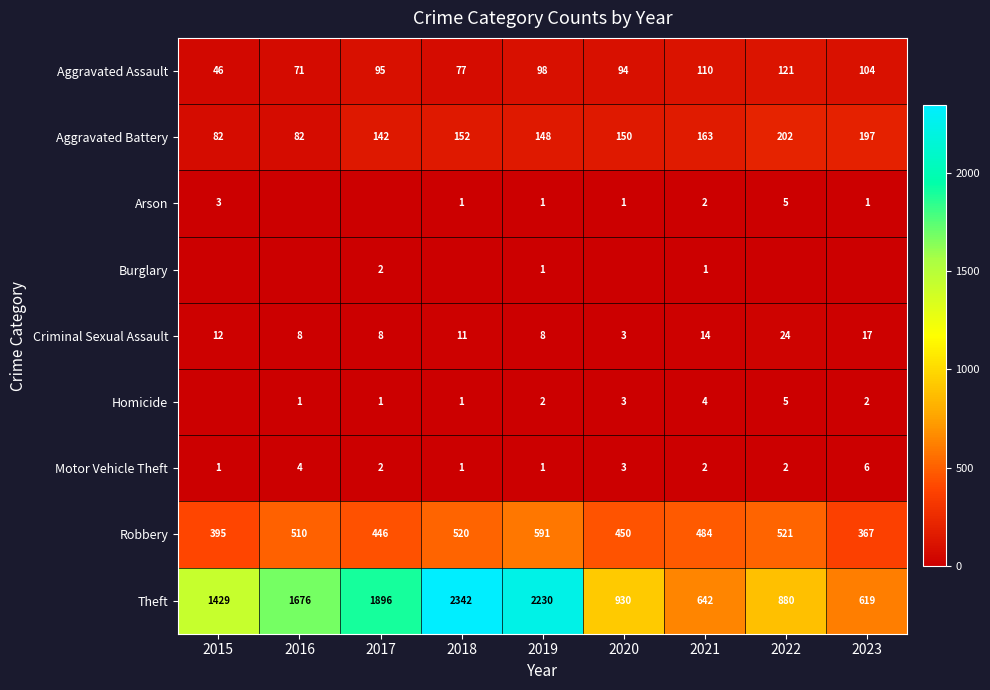

What is the total value across all series at 2016?

2352